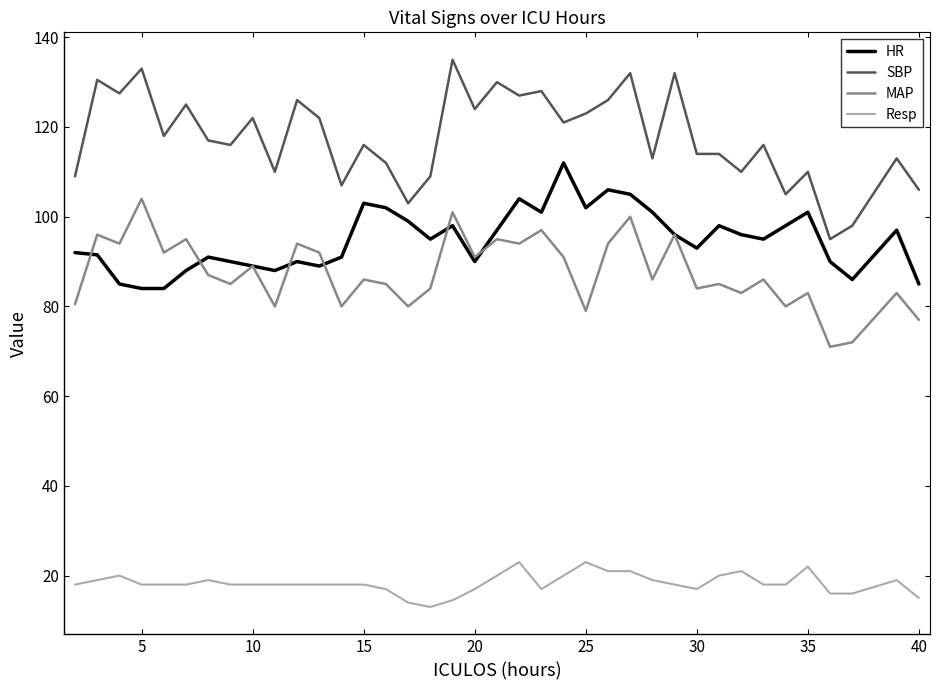

How many values in the SBP series are below 117?

19